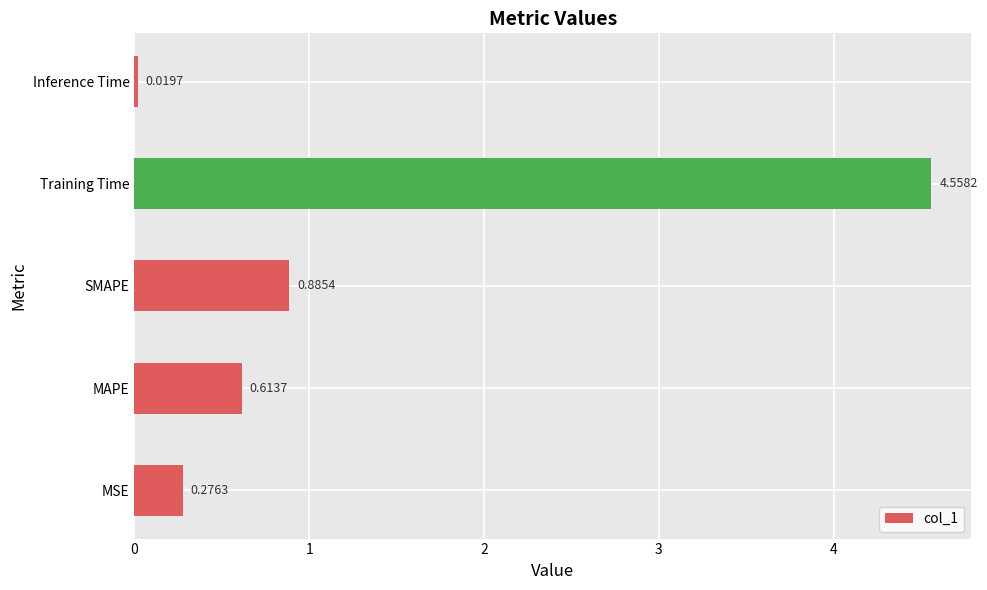

What is the difference between the values at Training Time and MSE?

4.3